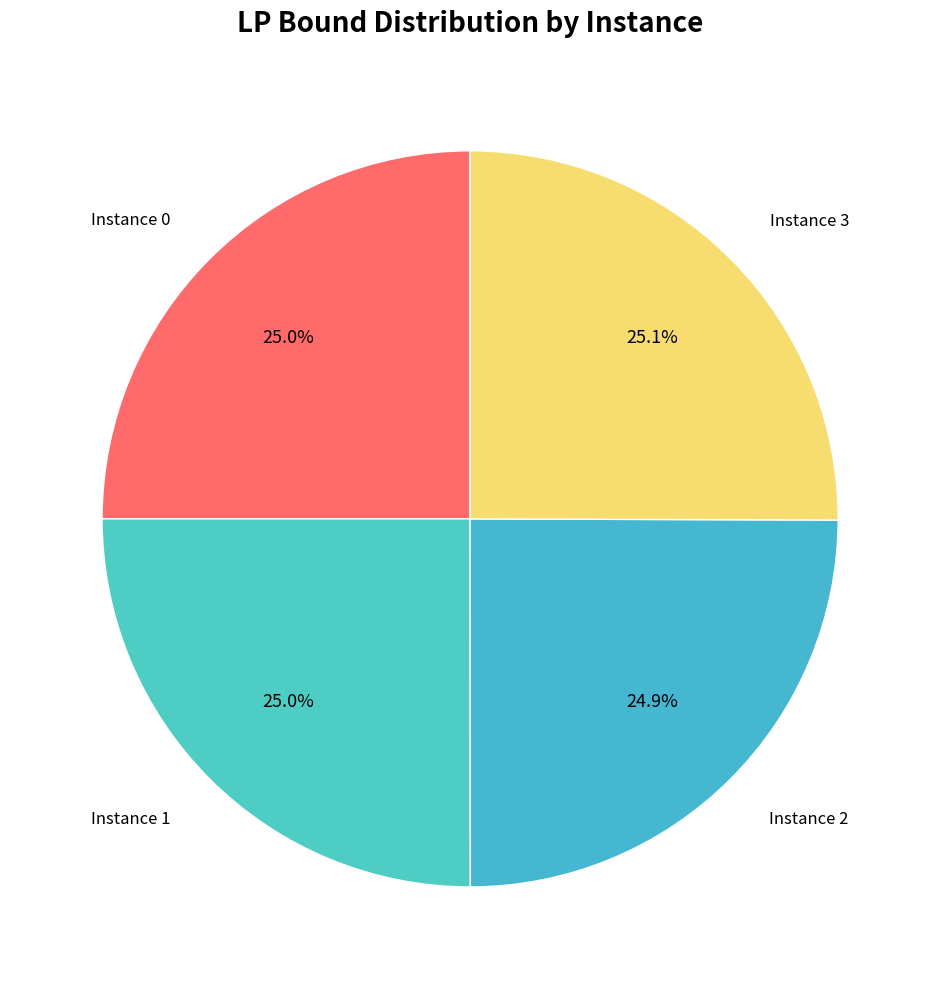

Count the number of slices in the pie.

4